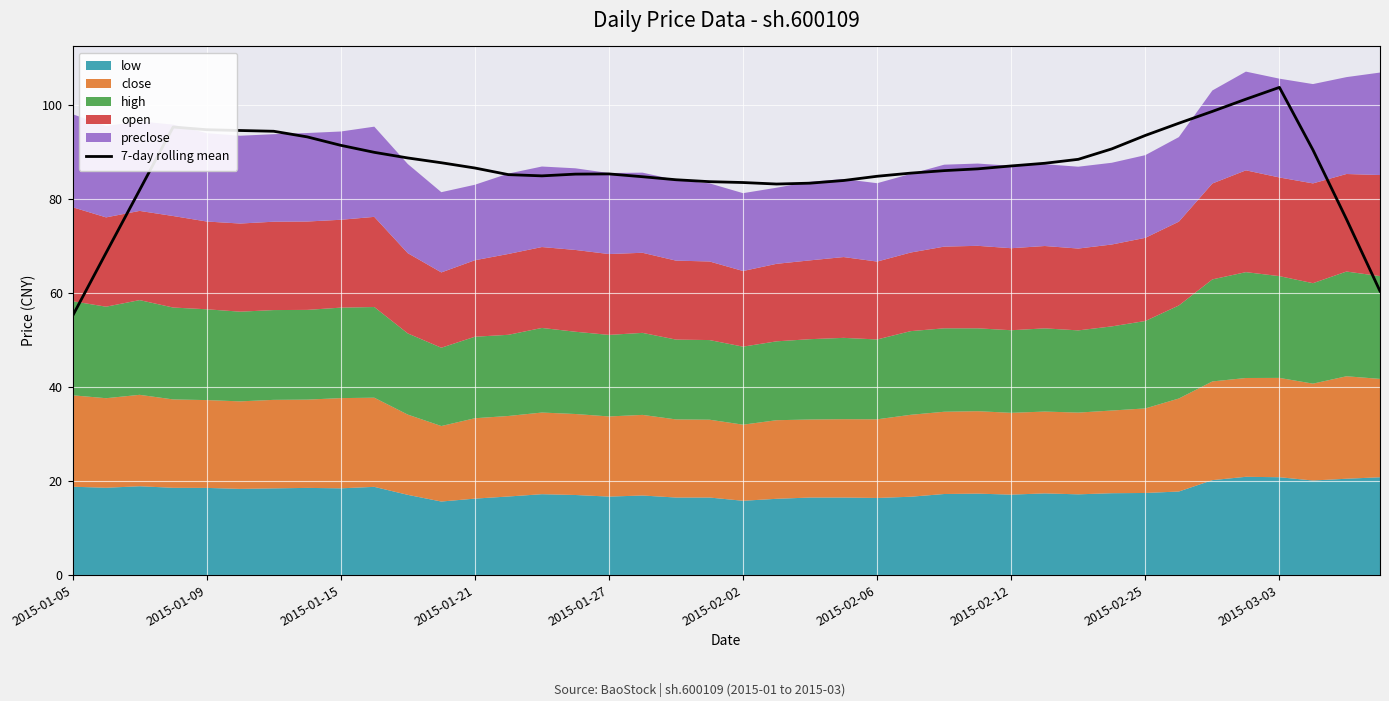

What is the highest value of the 7-day rolling mean series?

103.8